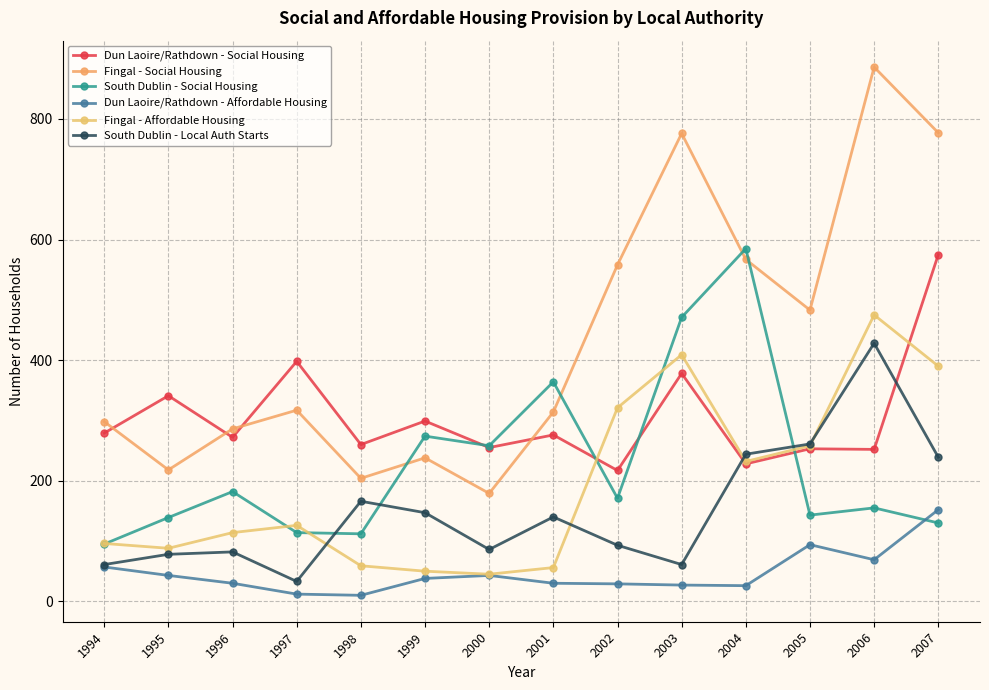

How many values in the Dun Laoire/Rathdown - Affordable Housing series are below 38?

7